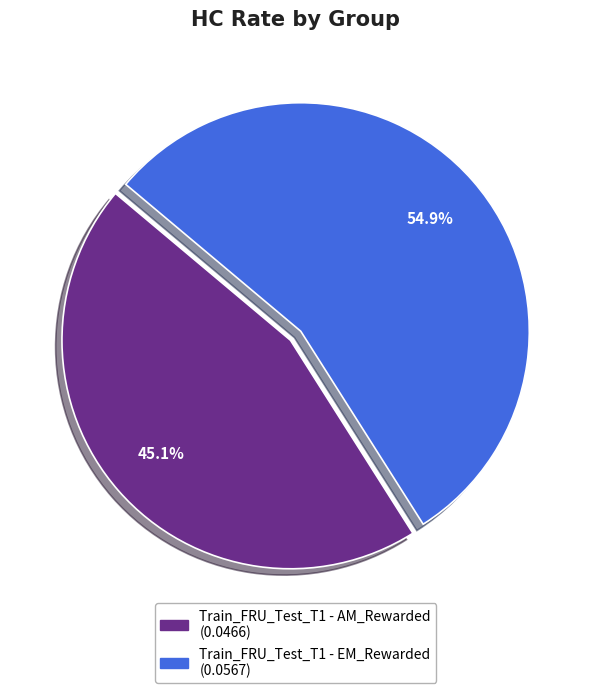

How many segments does this pie chart have?

2